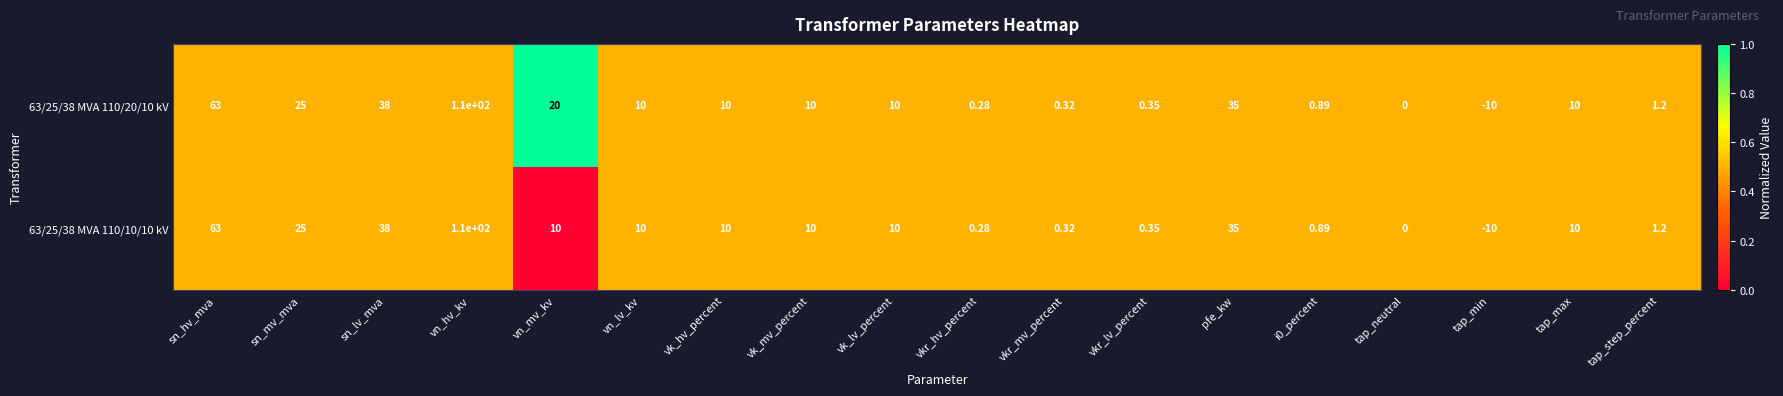

Where is 63/25/38 MVA 110/20/10 kV nearest to the value 50?

sn_lv_mva